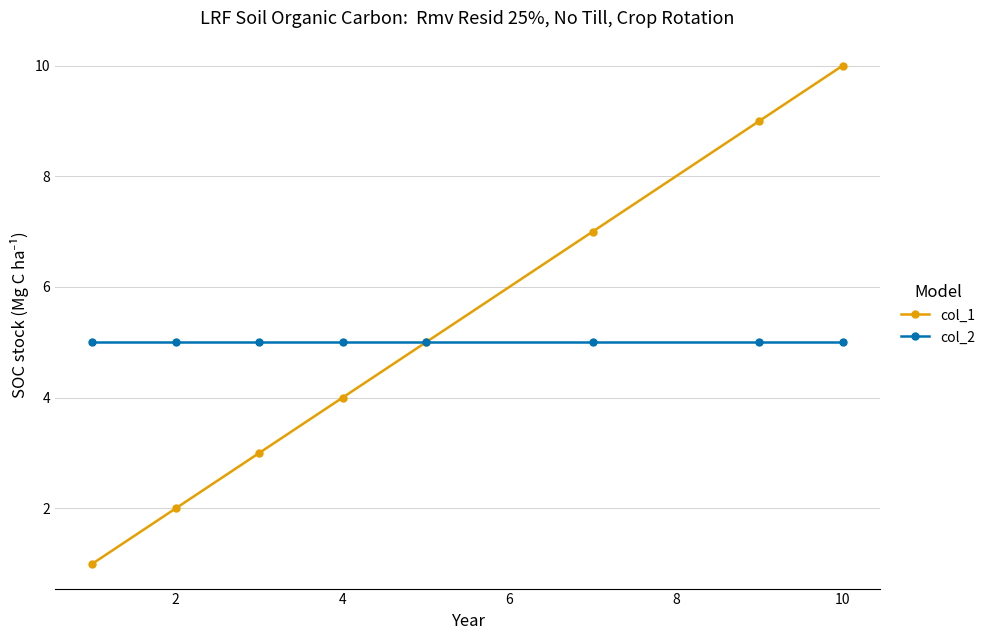

What is the minimum value shown in the chart?

1